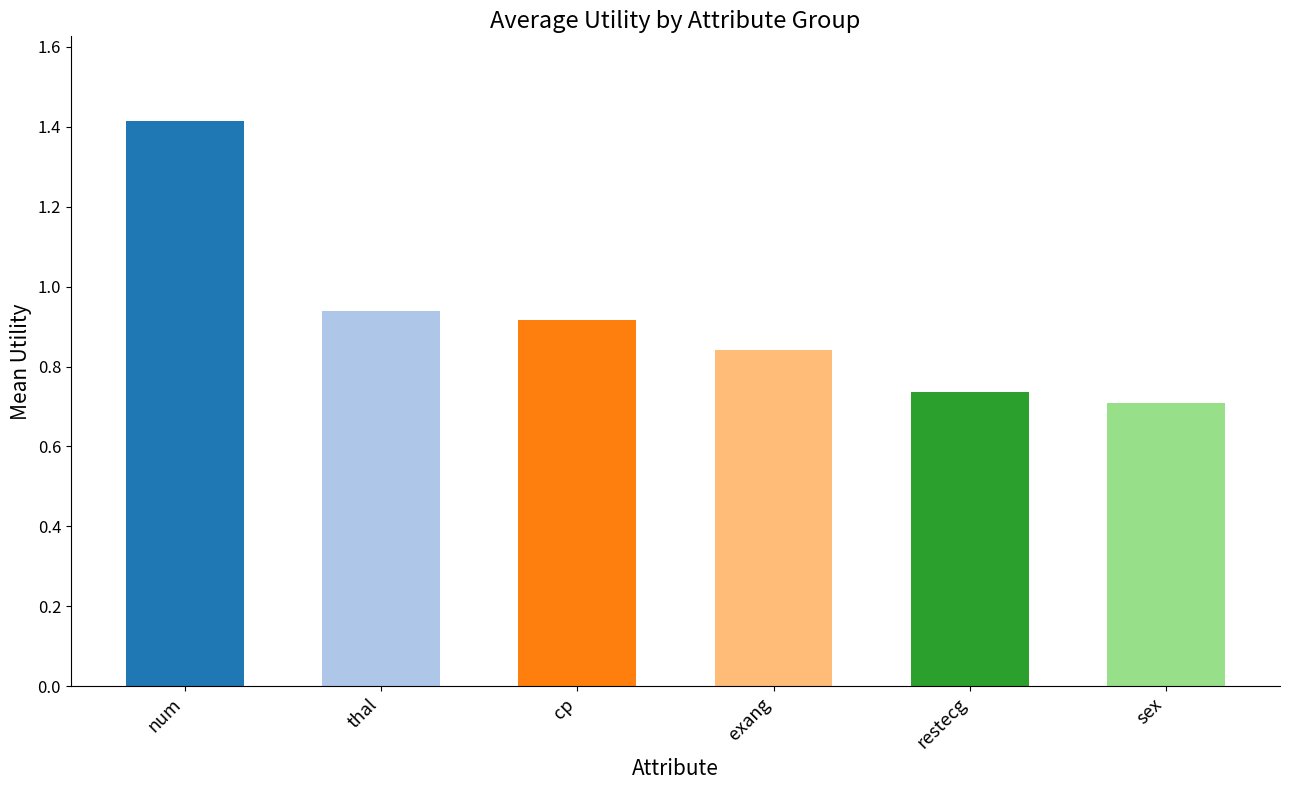

What position from the left is sex?

6